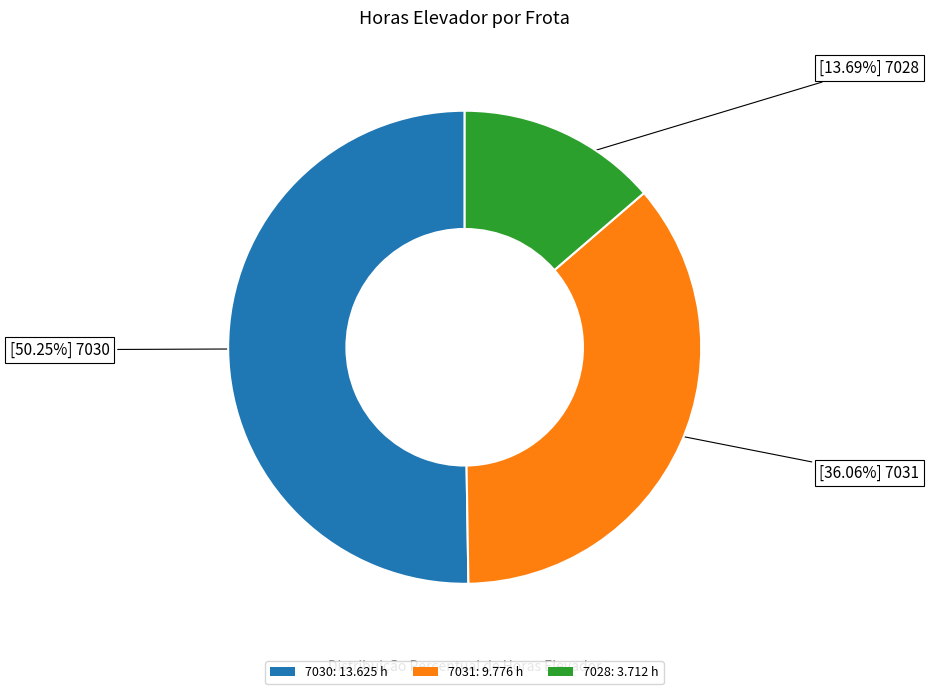

How many segments does this pie chart have?

3